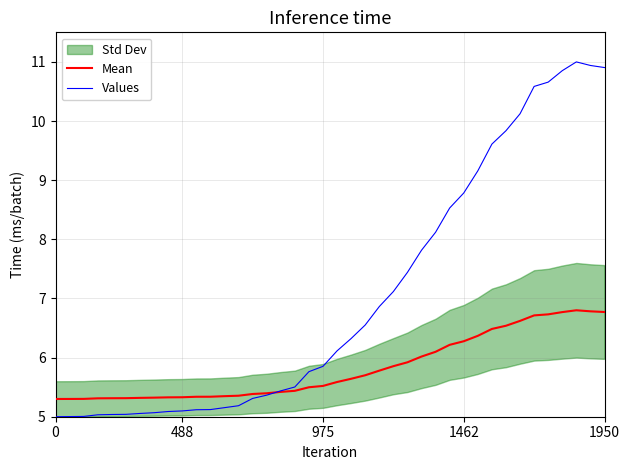

What is the lowest value of the Mean series?

5.3